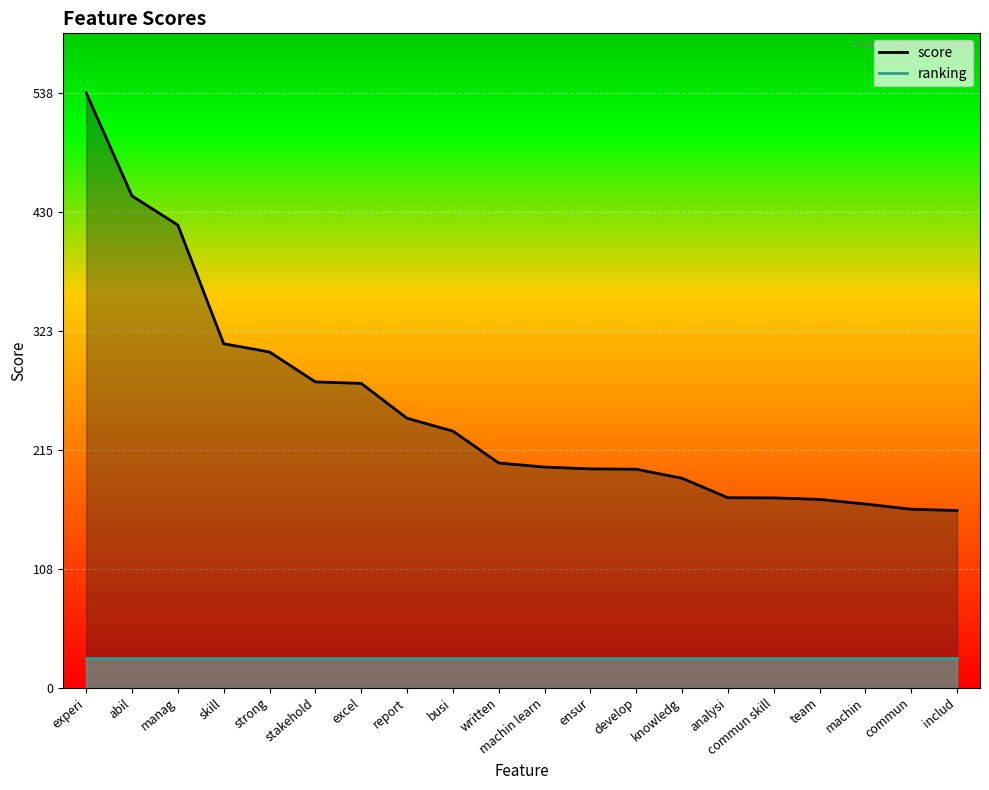

List the labels in order of value, largest first.

experi, abil, manag, skill, strong, stakehold, excel, report, busi, written, machin learn, ensur, develop, knowledg, analysi, commun skill, team, machin, commun, includ